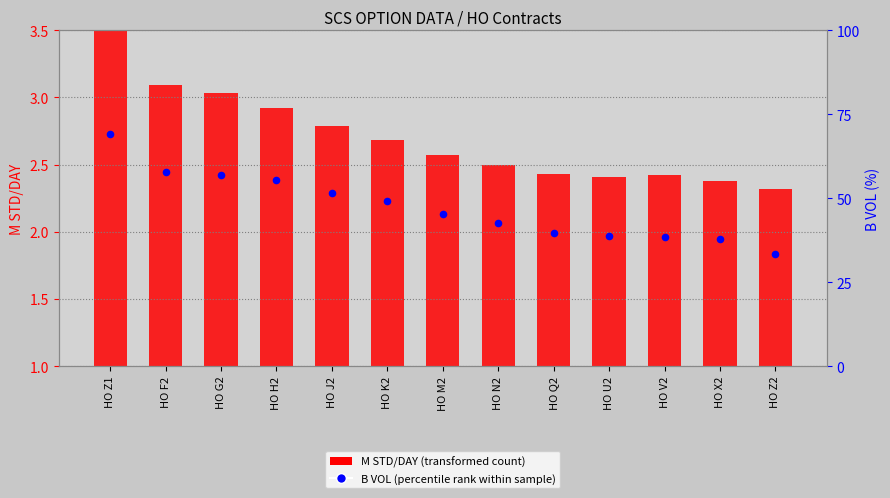

What are all the series names shown in the legend?

M STD/DAY (transformed count), B VOL (percentile rank within sample)